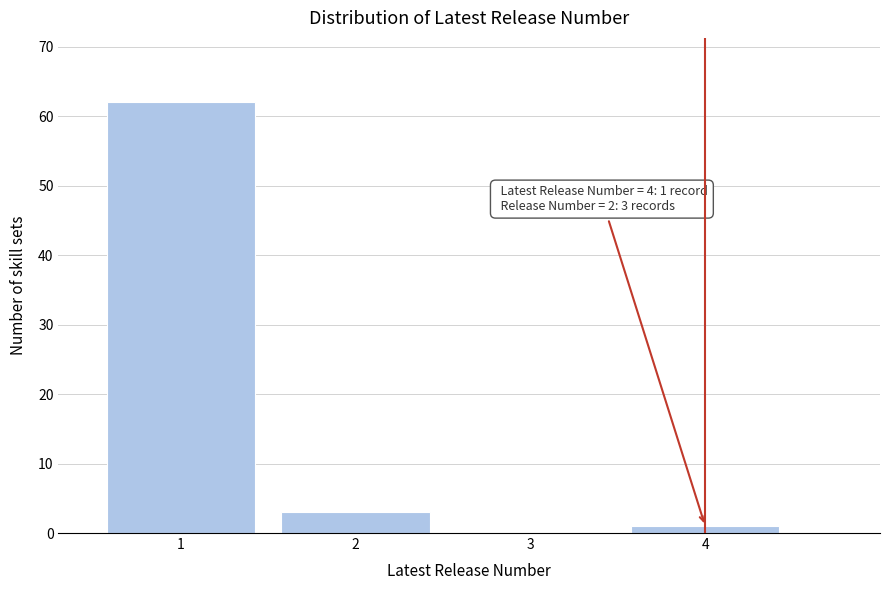

Over which range of the x-axis is the bar tallest?

0.5 to 1.5